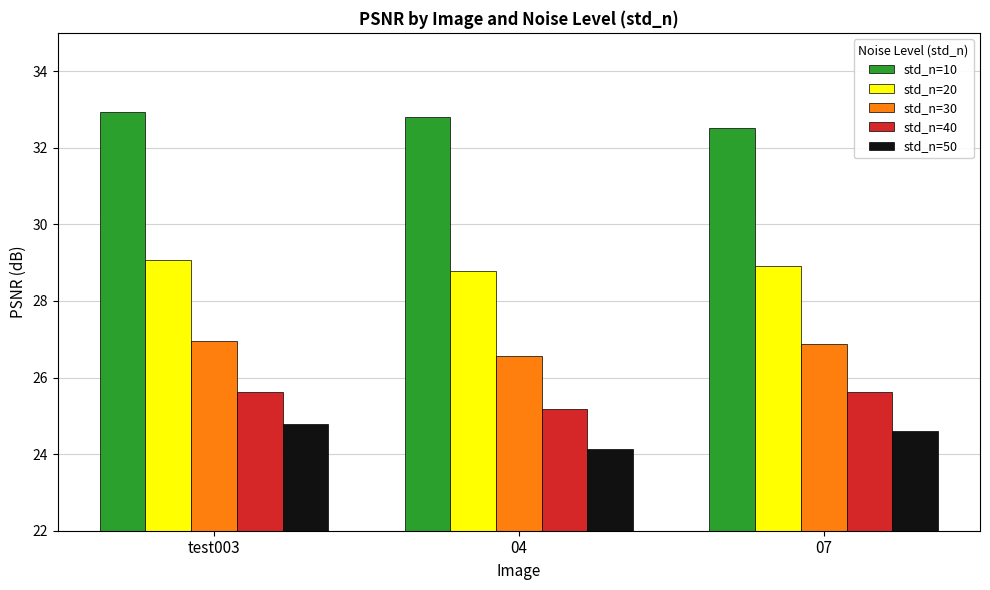

How many groups of bars are there?

3